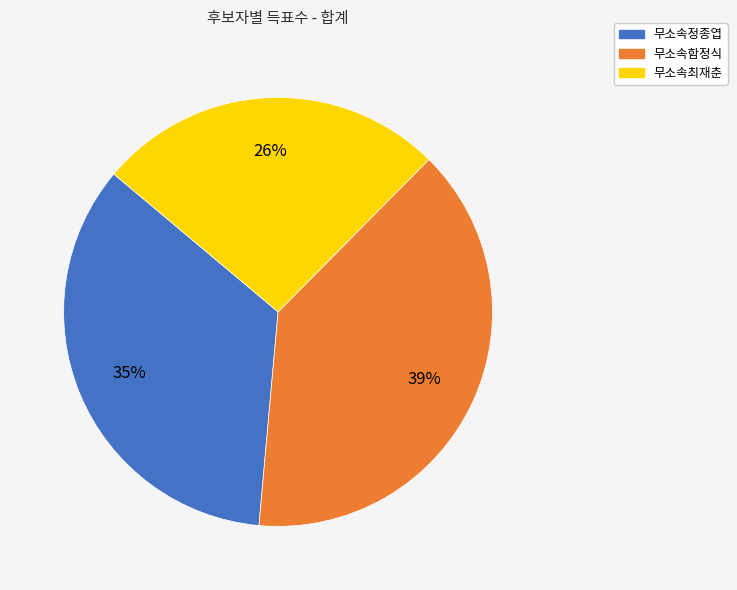

Does 무소속최재춘 account for over 50% of the chart?

No